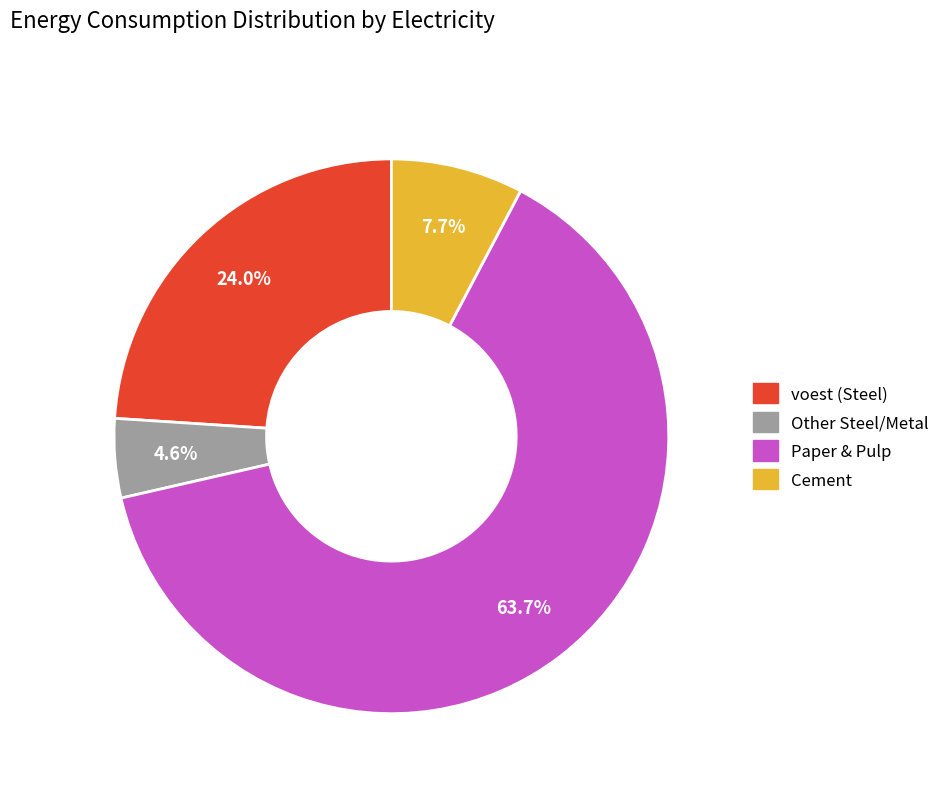

Is there a majority slice in this chart?

Yes